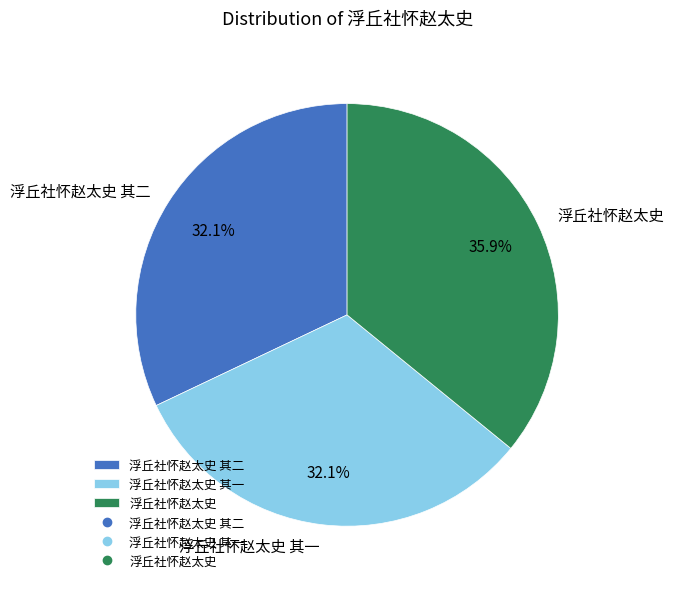

How many slices are in this pie chart?

3